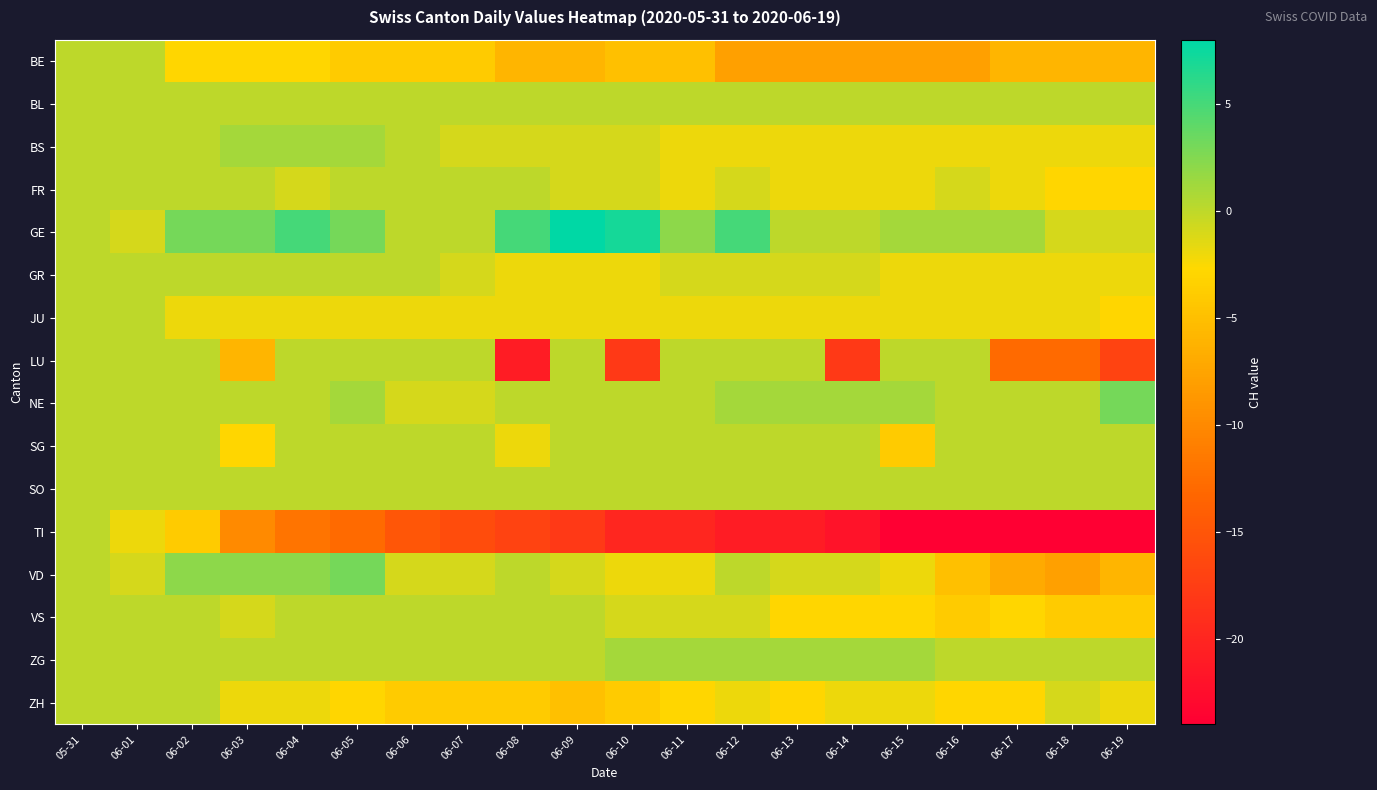

What is the smallest value displayed?

-24